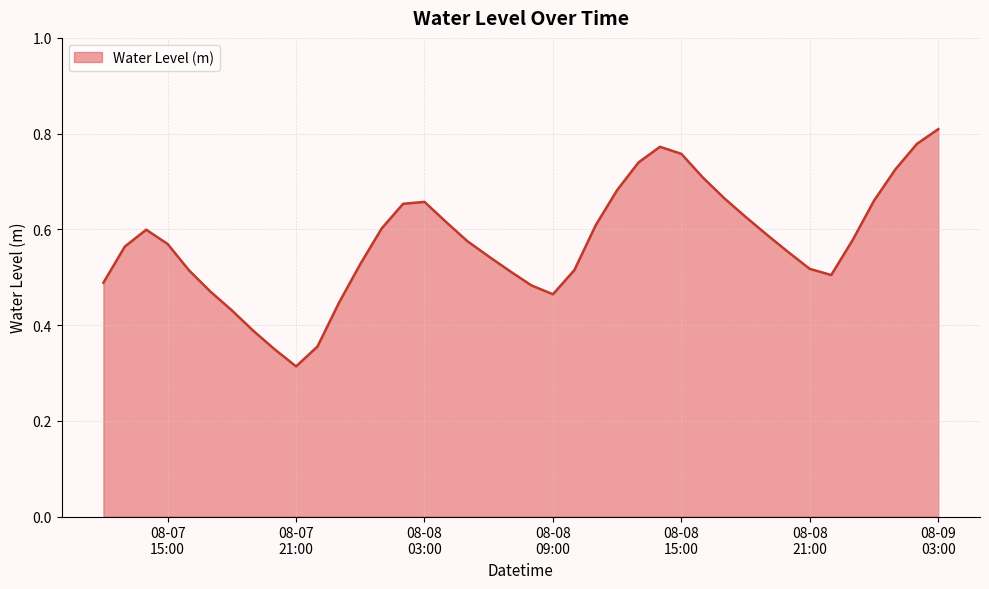

Reading right to left, list all the values displayed in this chart.

0.8	0.8	0.7	0.7	0.6	0.5	0.5	0.6	0.6	0.6	0.7	0.7	0.8	0.8	0.7	0.7	0.6	0.5	0.5	0.5	0.5	0.5	0.6	0.6	0.7	0.7	0.6	0.5	0.4	0.4	0.3	0.3	0.4	0.4	0.5	0.5	0.6	0.6	0.6	0.5